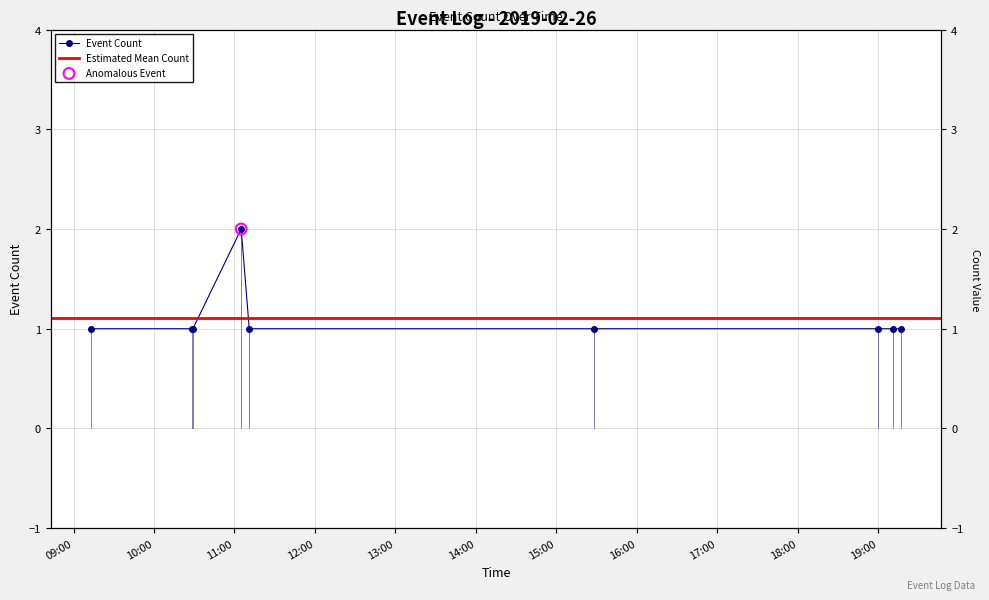

What is the ratio of the value at 2019-02-26 09:13:00 to the value at 2019-02-26 11:05:00?

0.5